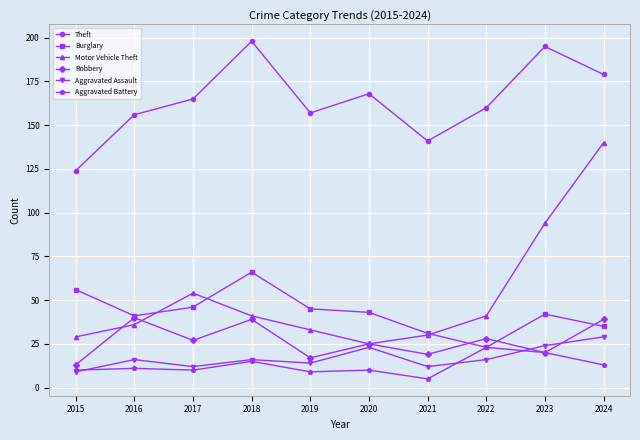

What is the difference between the second highest and minimum values in the Robbery series?

26